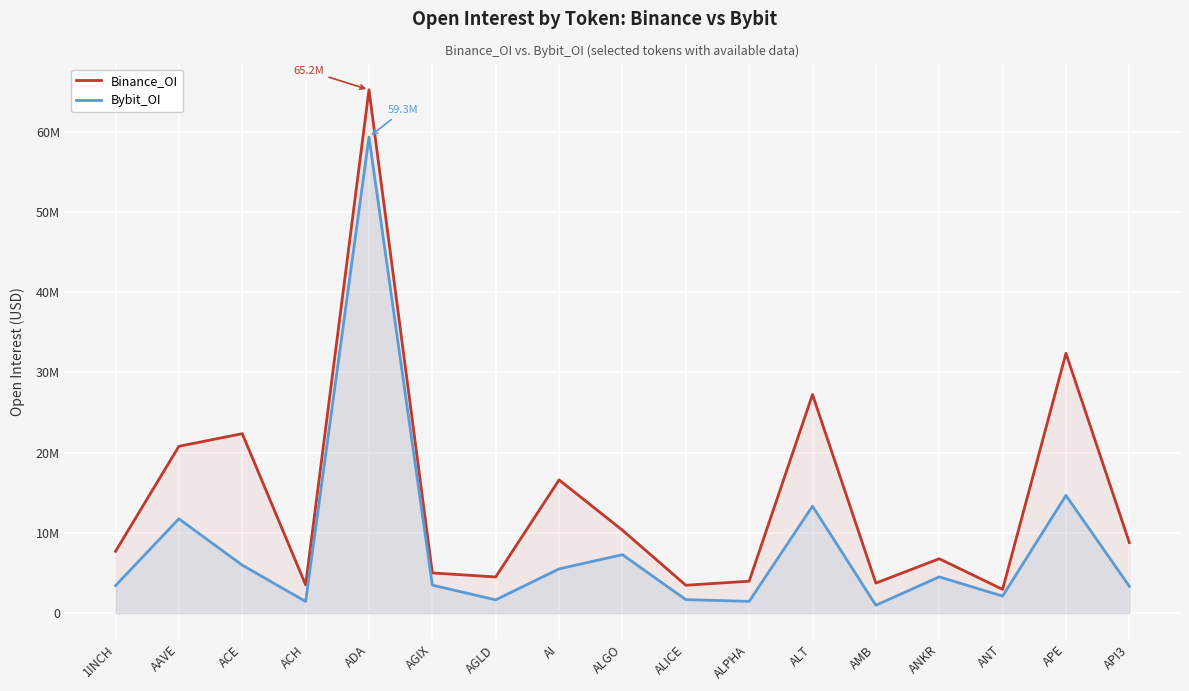

Where does the Binance_OI series first go above 7710890?

AAVE